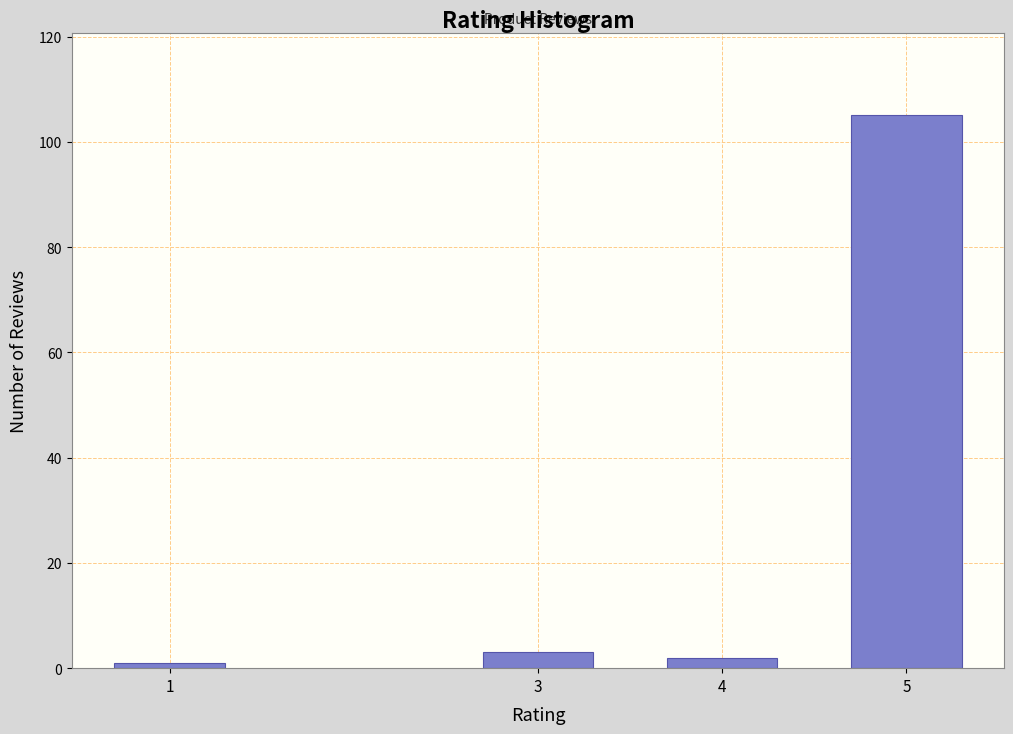

Reading left to right, list all the values displayed in this chart.

1	3	2	105